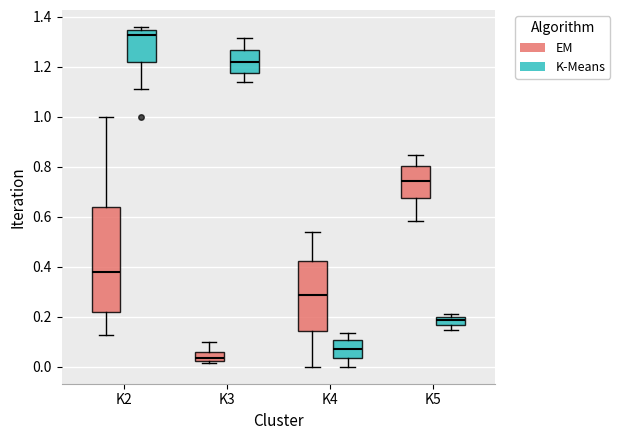

Where is the upper edge of the box for K4 (EM) on the y-axis? The values are not printed on the chart, so give them approximately, as read against the axis.

0.42